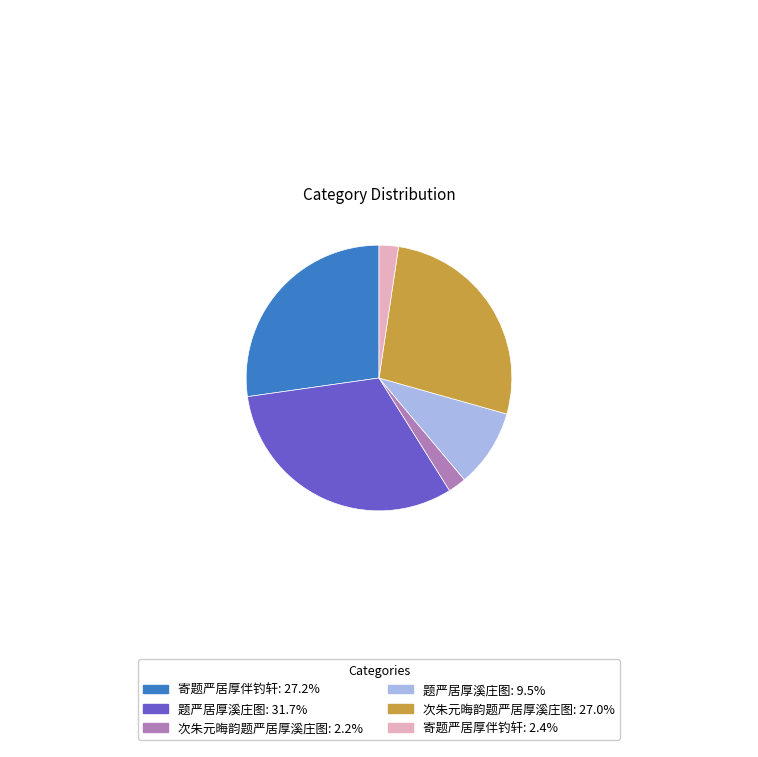

Does 次朱元晦韵题严居厚溪庄图: 27.0% represent more than half of the total?

No